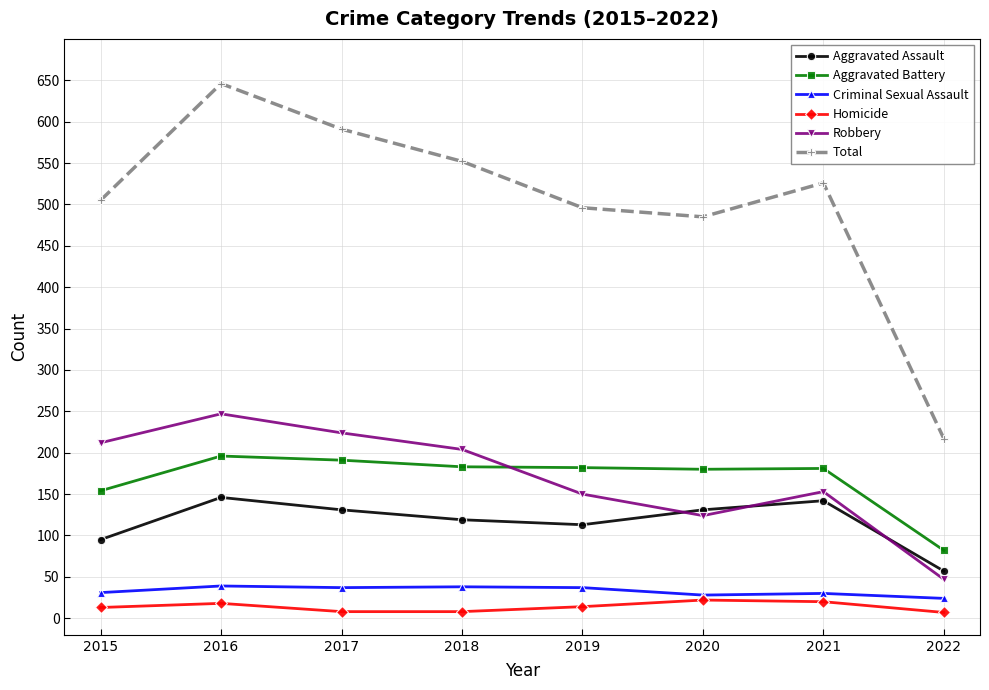

What is the sum of the Total values at 2022 and 2019?

713